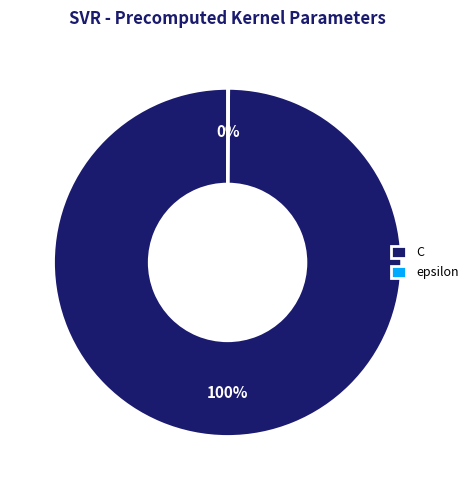

True or false: C accounts for 100% of the total.

True